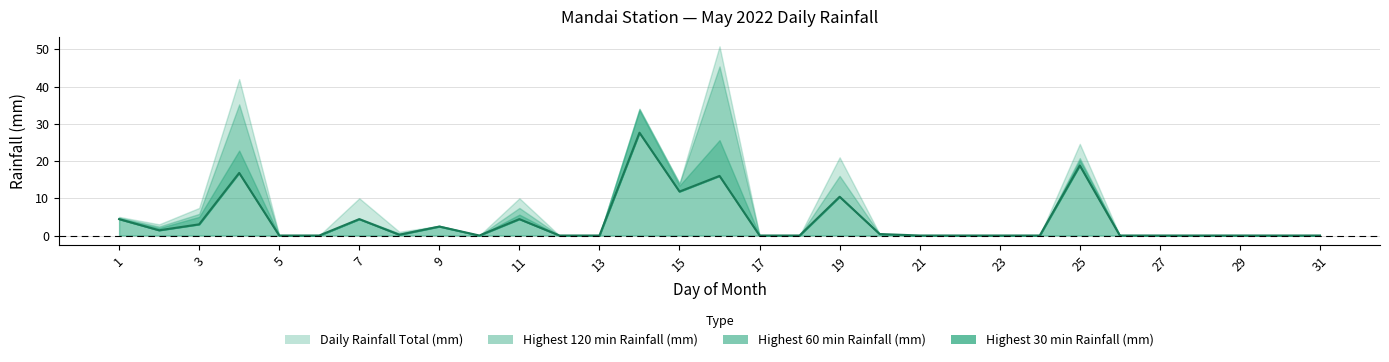

What are all the series names shown in the legend?

Daily Rainfall Total (mm), Highest 30 min Rainfall (mm), Highest 60 min Rainfall (mm), Highest 120 min Rainfall (mm)